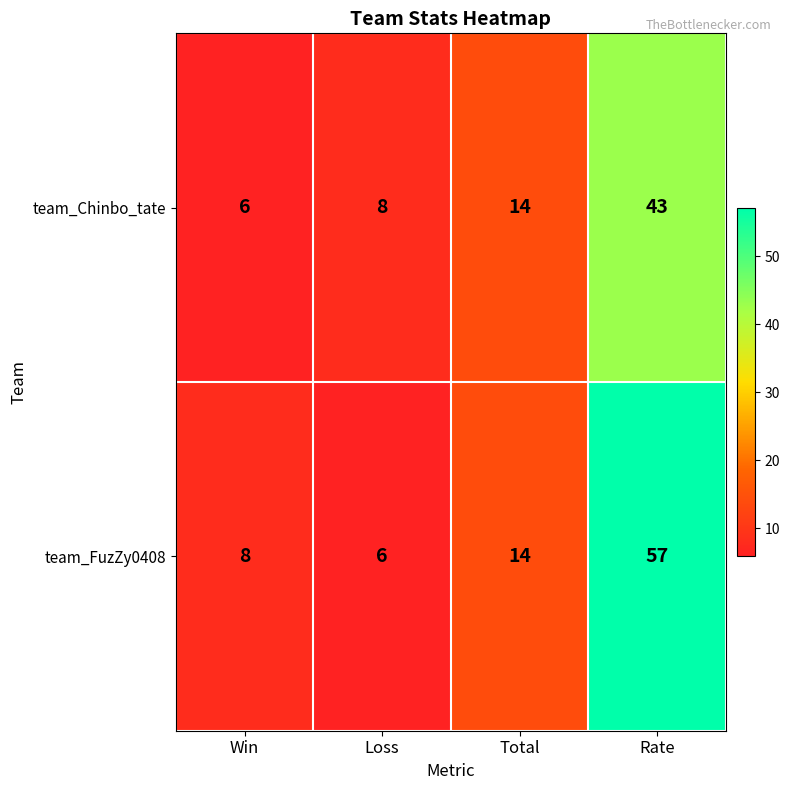

Which series has the largest range (max minus min)?

team_FuzZy0408